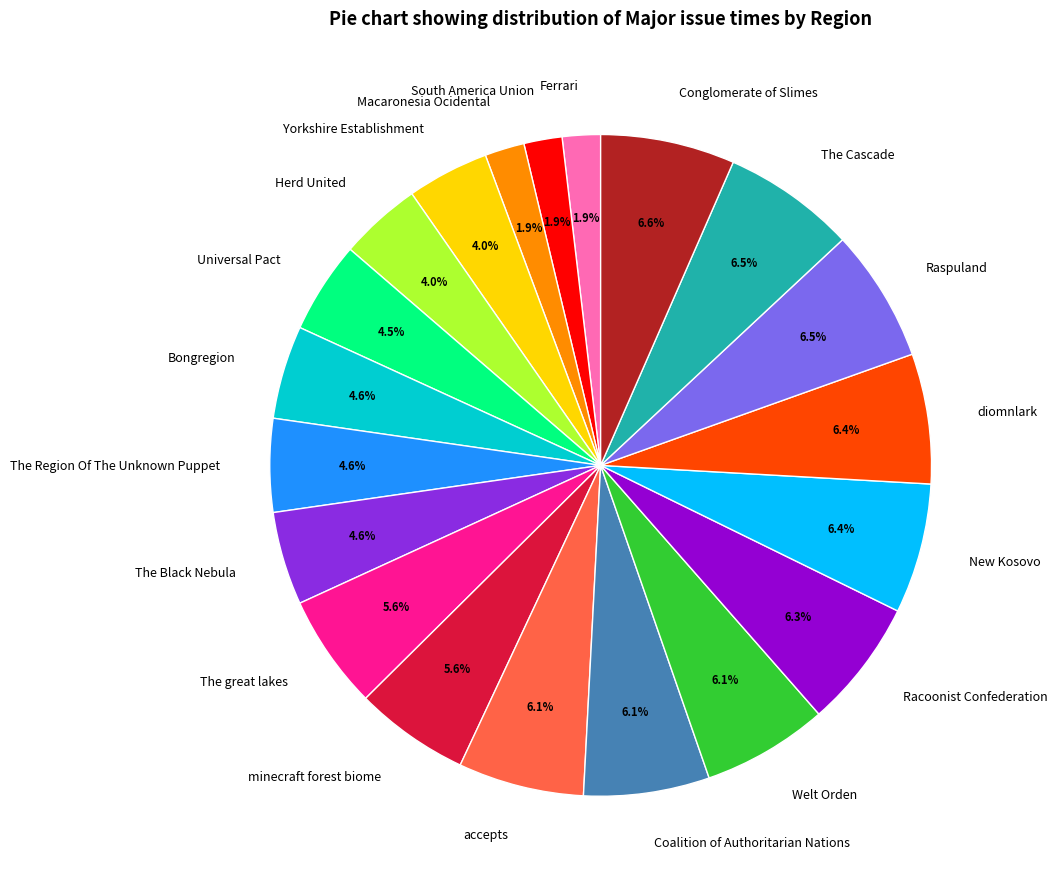

What percentage is the The great lakes slice, to the nearest percent?

6%